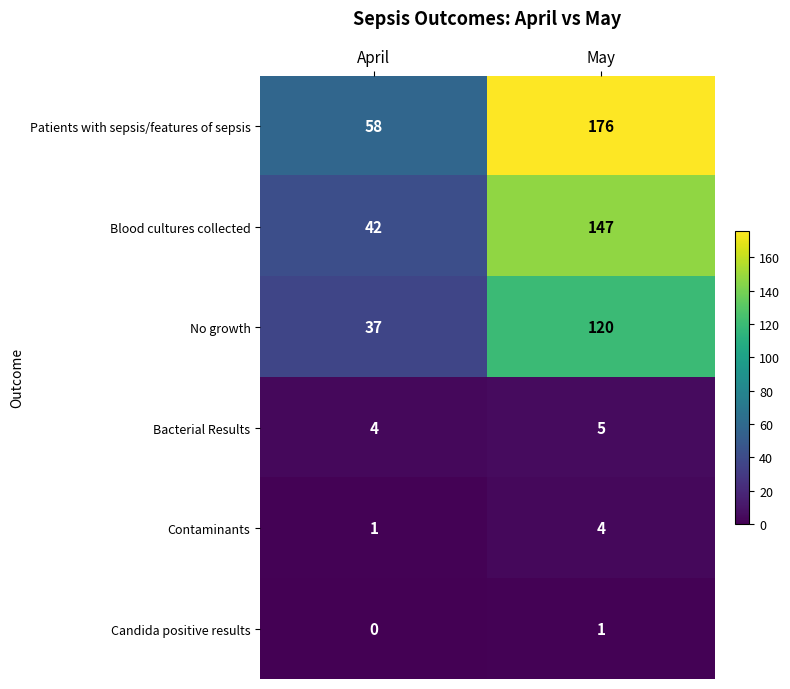

What is the greatest value displayed?

176